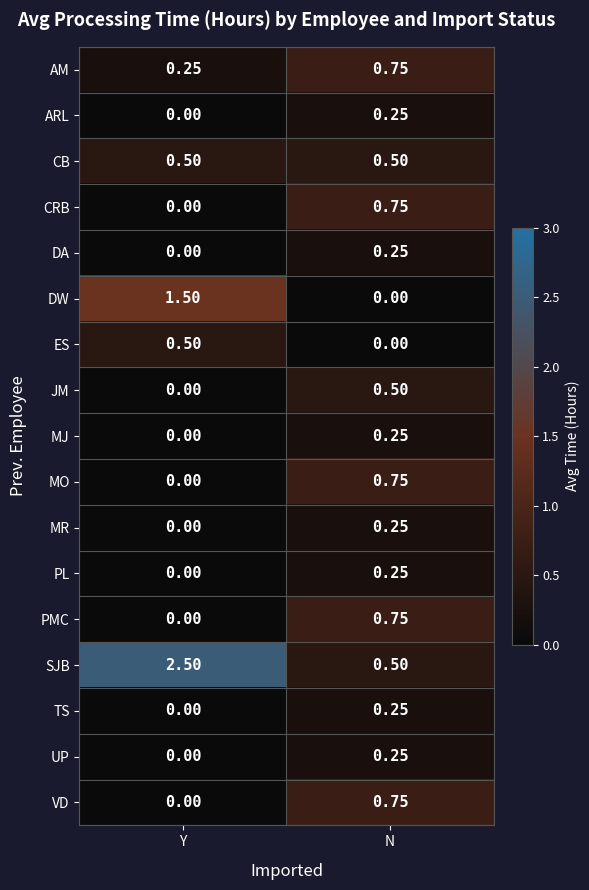

List the labels in order of SJB value, largest first.

Y, N